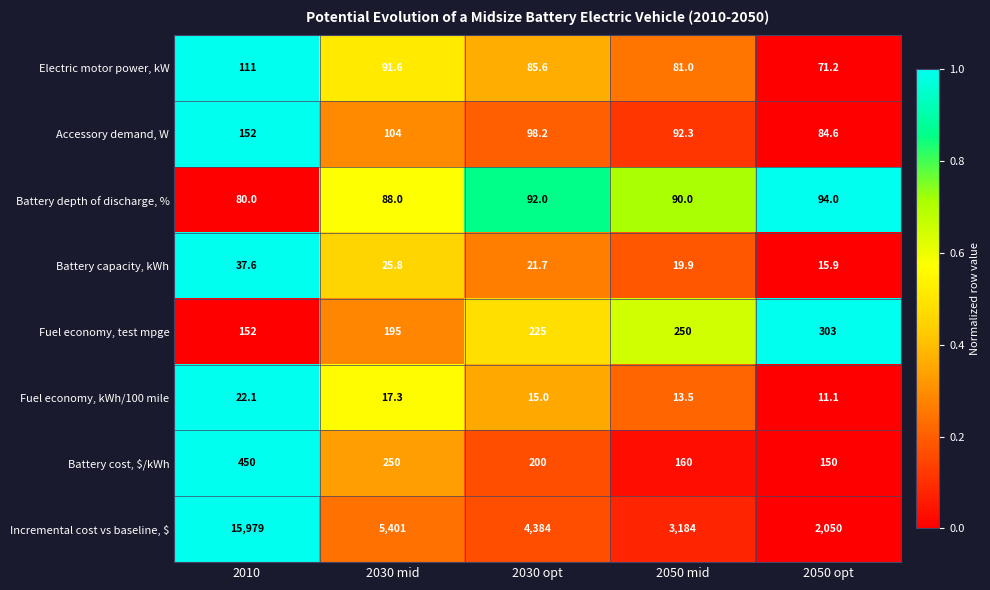

Between 2030 mid and 2050 mid, which series saw the biggest shift?

Incremental cost vs baseline, $